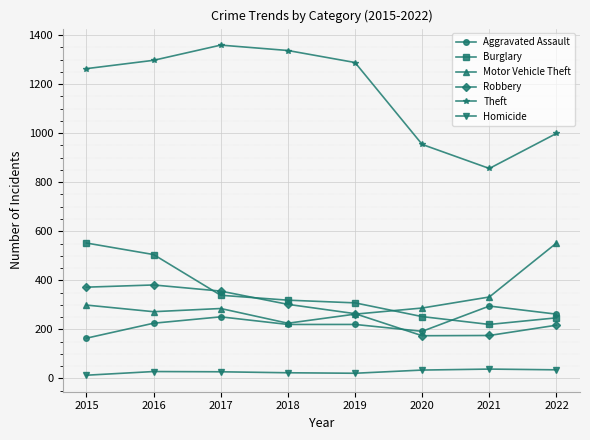

At which label does Burglary first exceed 319?

2015